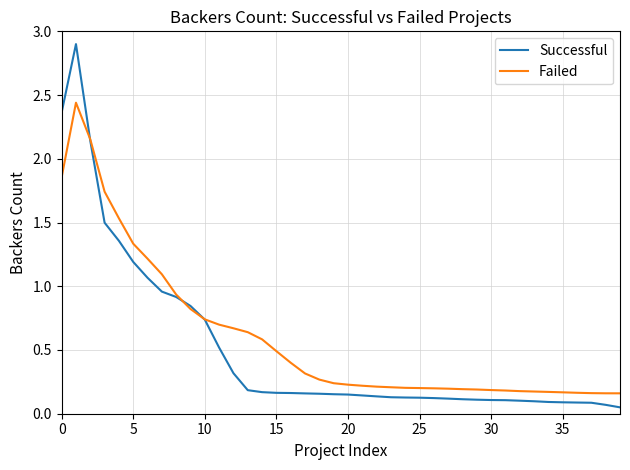

What is the highest value of the Successful series?

2.9